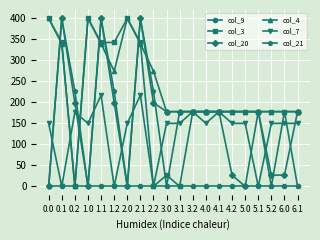

What is the average value of the col_4 series?

236.3